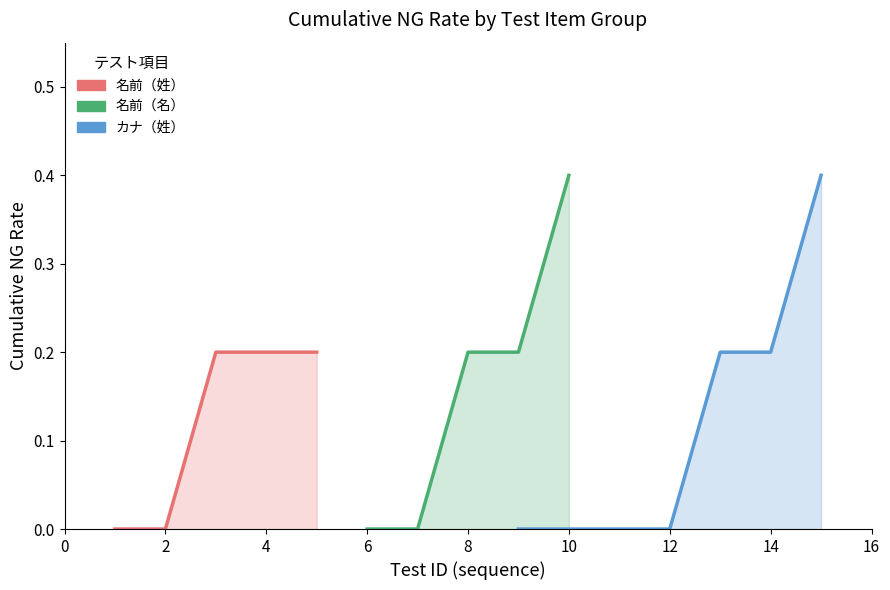

True or false: 名前（名） and カナ（姓） cross at least once.

False